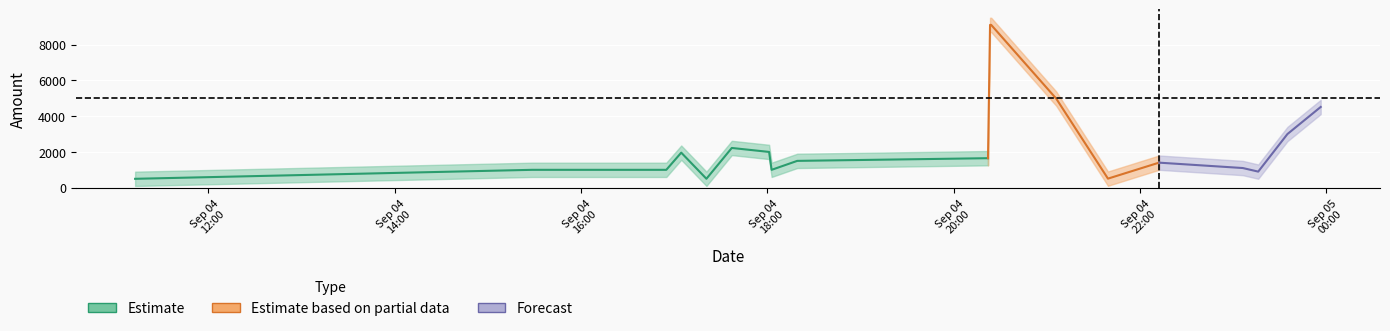

What is the sum of the amt values at 2023-09-04 20:23:23 and 2023-09-04 22:12:09?

10500.0